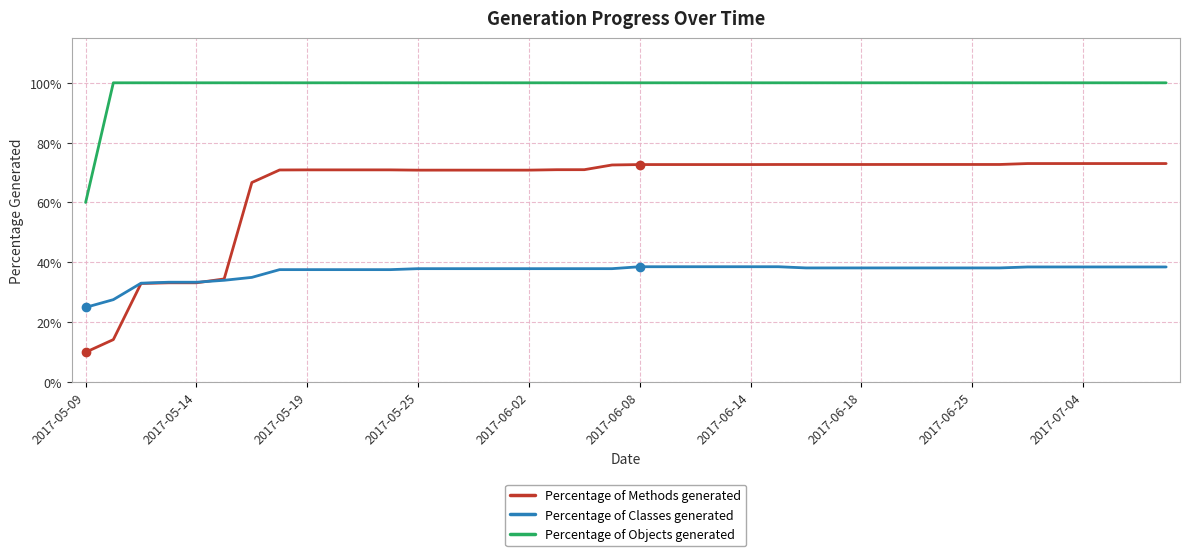

True or false: Percentage of Classes generated and Percentage of Objects generated intersect in this chart.

False